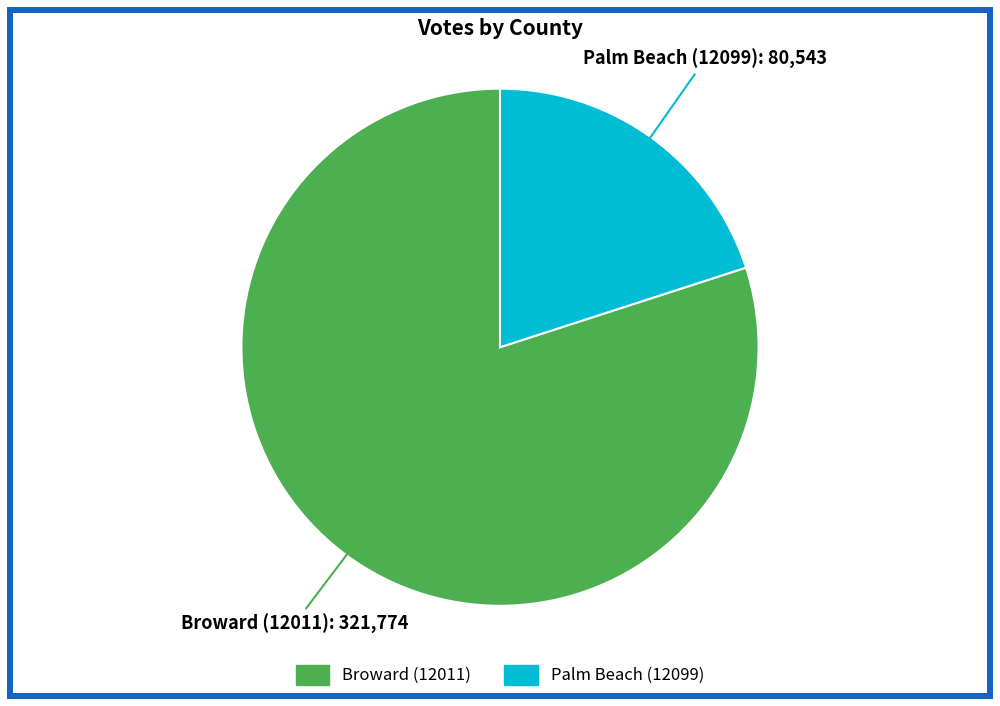

Which slice is the smallest?

Palm Beach (12099)